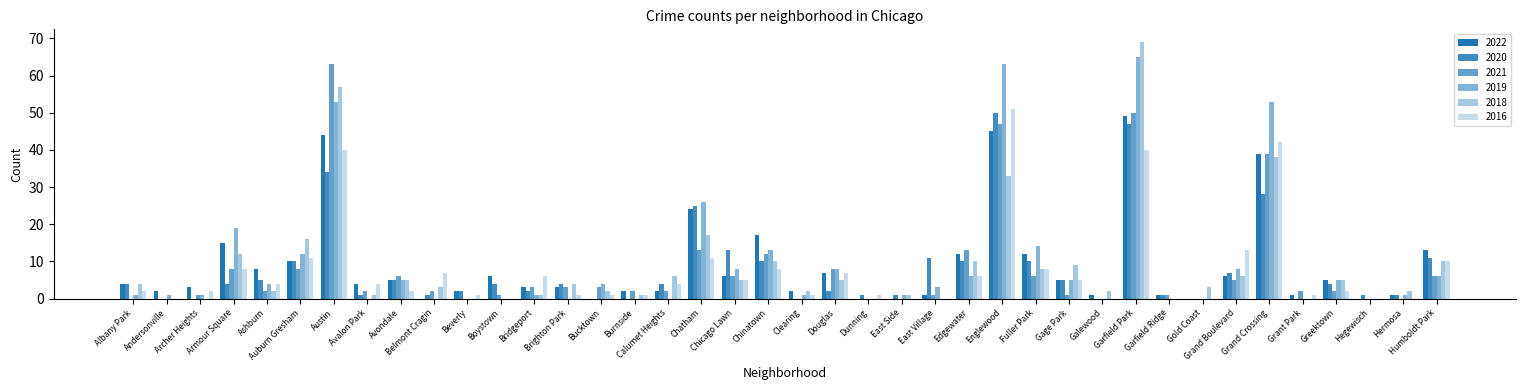

How many groups of bars are there?

40